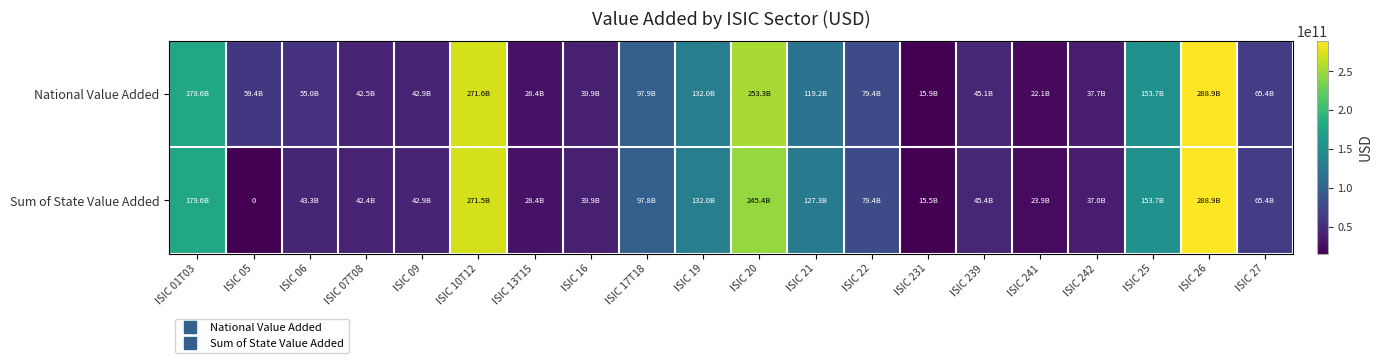

What is the total value across all series at ISIC 07T08?

84875833358.9